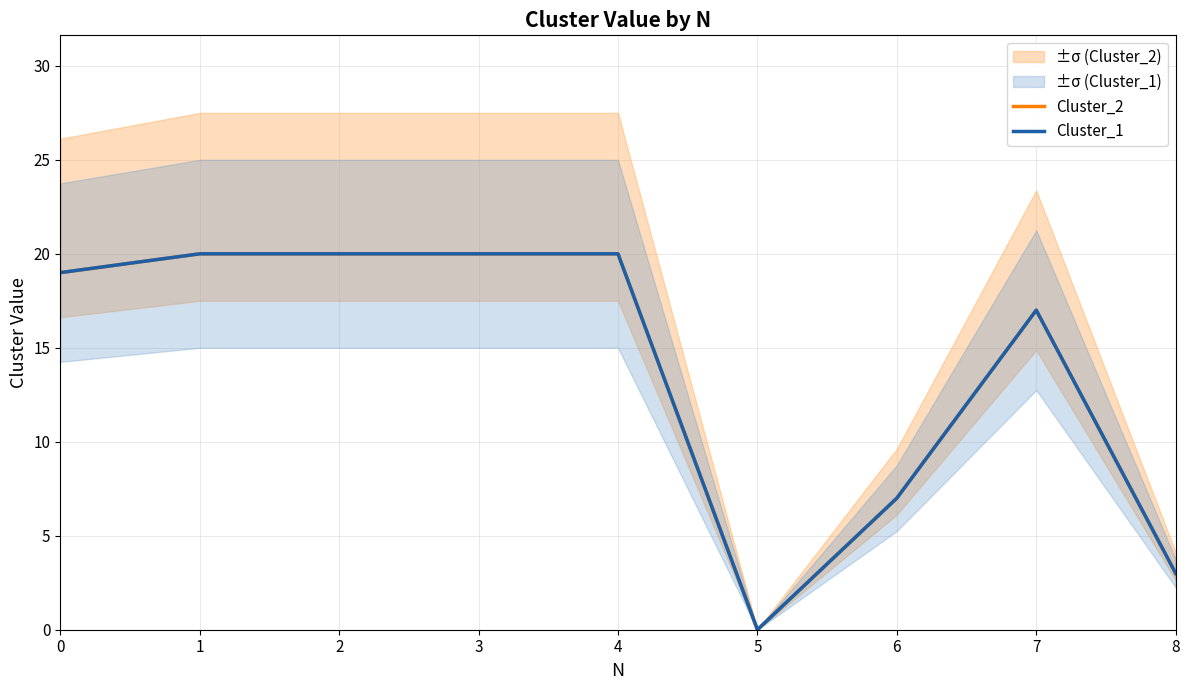

True or false: Cluster_2 has more than 2 points higher than both neighbors.

False